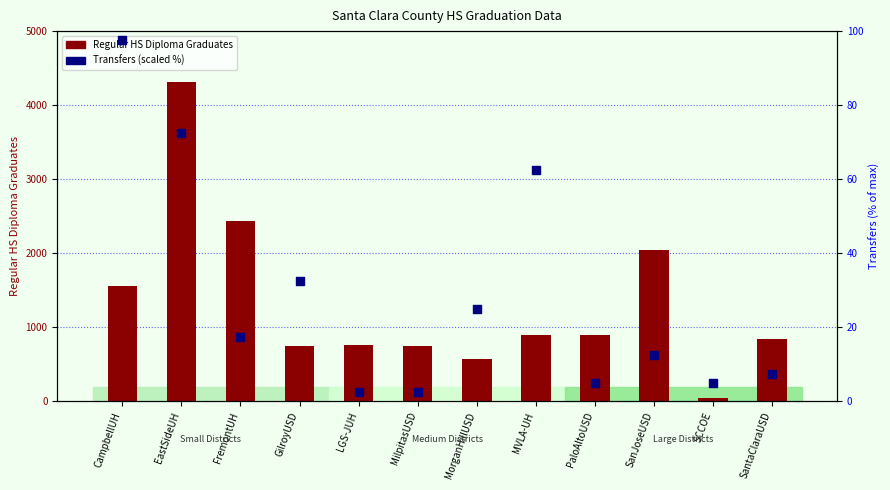

What is the total value across all series at SCCOE?

47.0